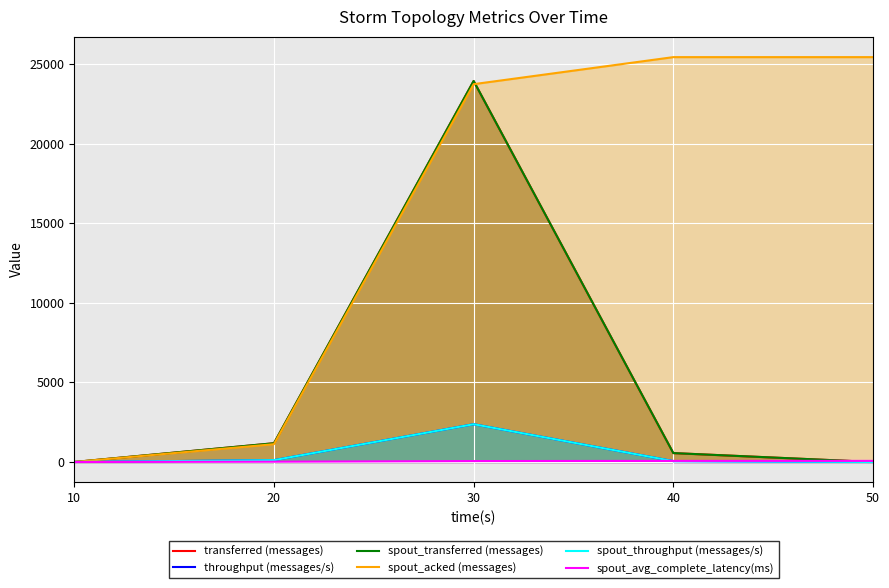

At how many categories does at least one series exceed 615?

4